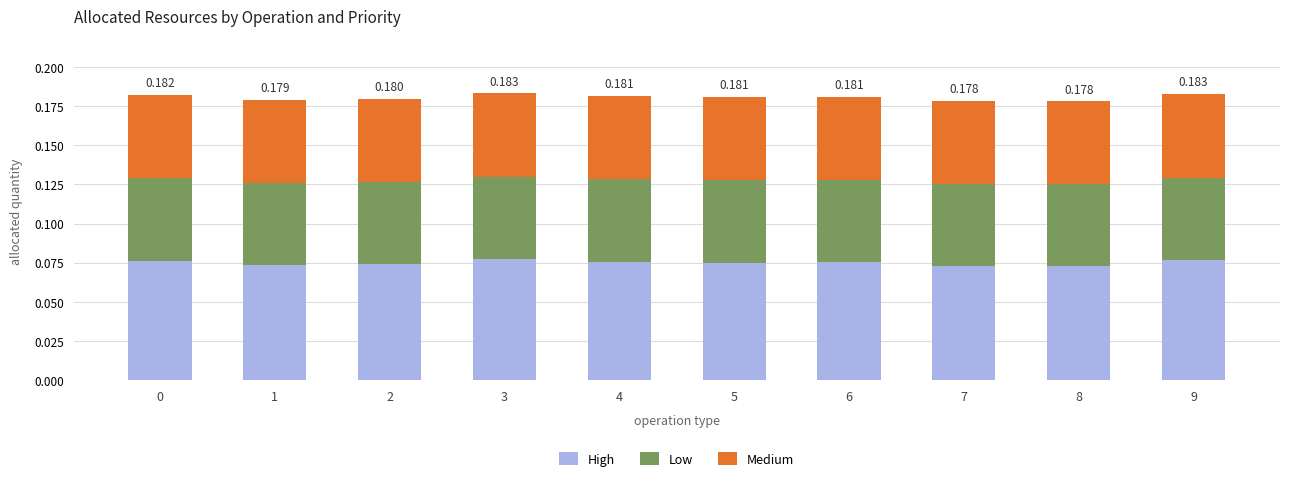

What are all the series names shown in the legend?

High, Low, Medium